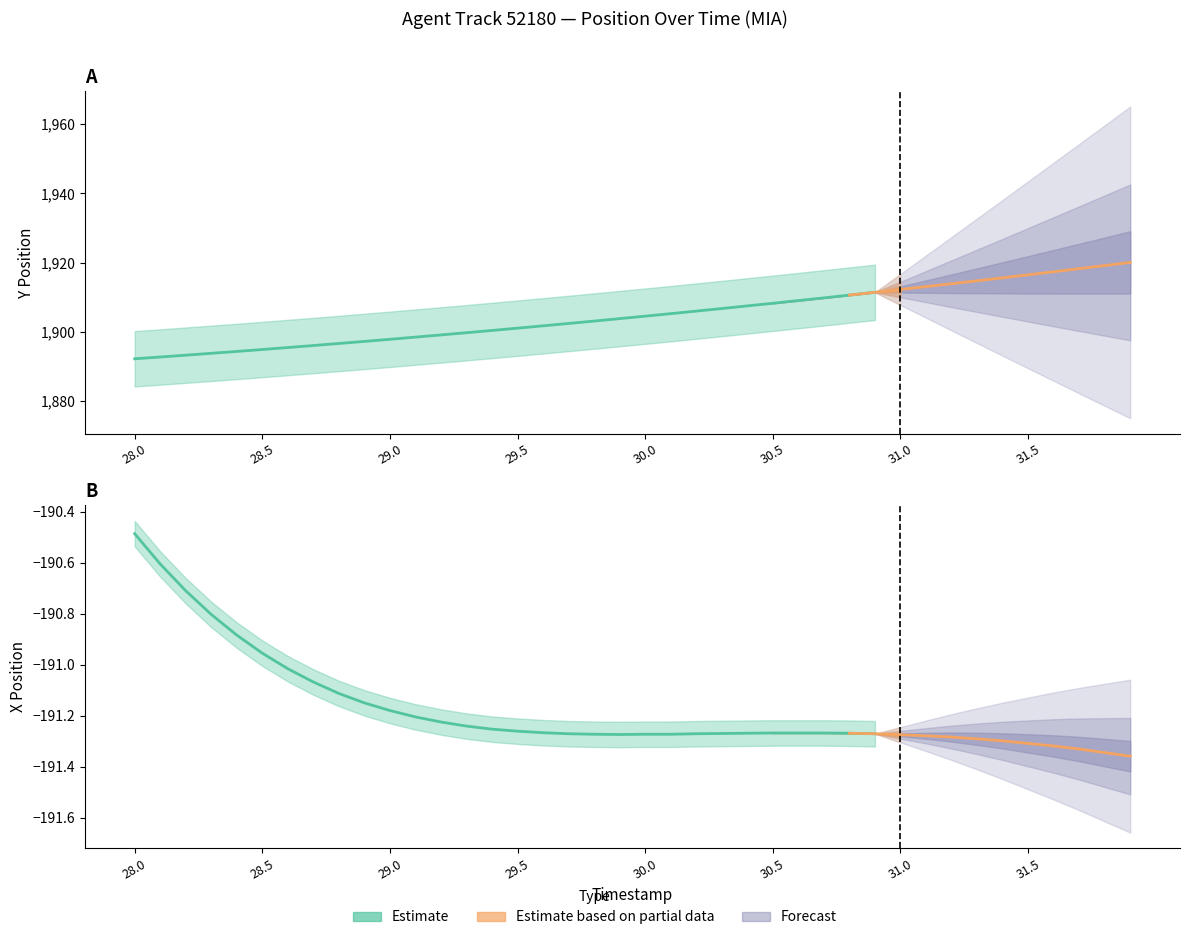

What is the maximum value for X?

-190.5